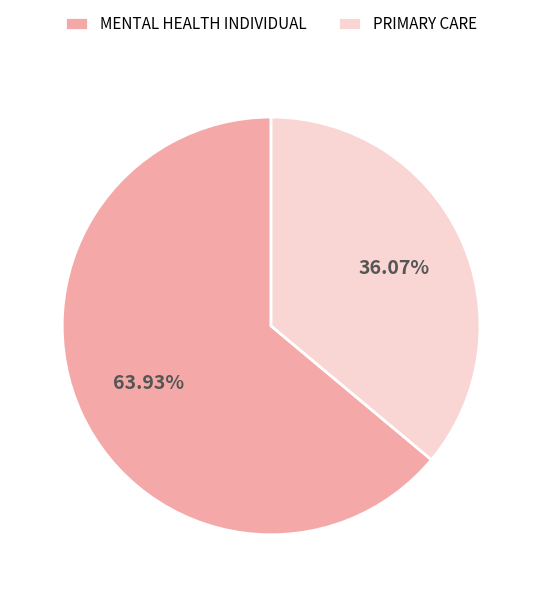

What is the ratio of the value at PRIMARY CARE to the value at MENTAL HEALTH INDIVIDUAL?

0.6